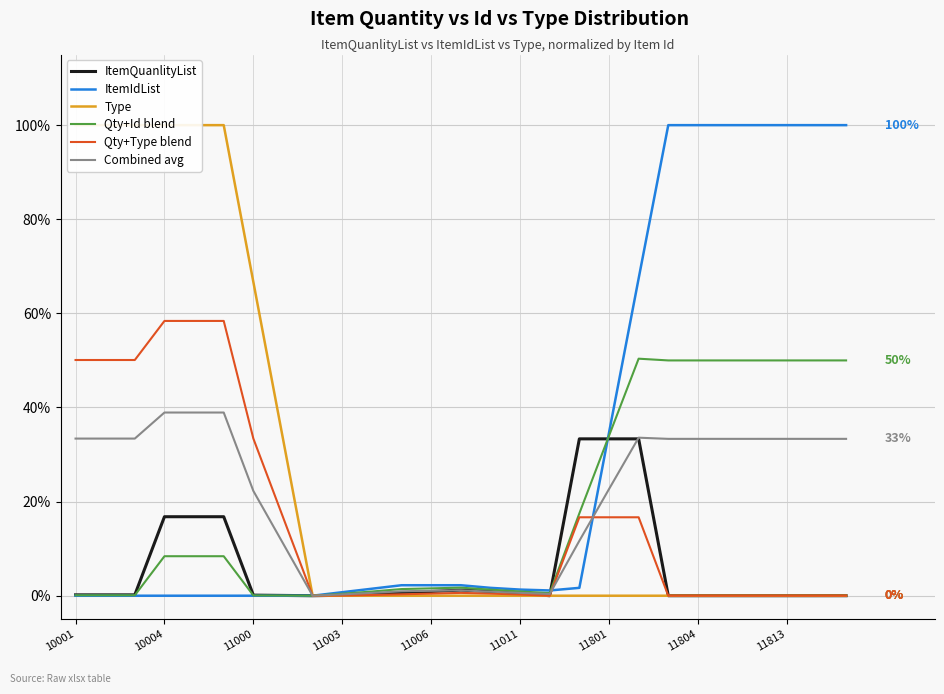

Which category has the lowest value in the ItemIdList series?

10001